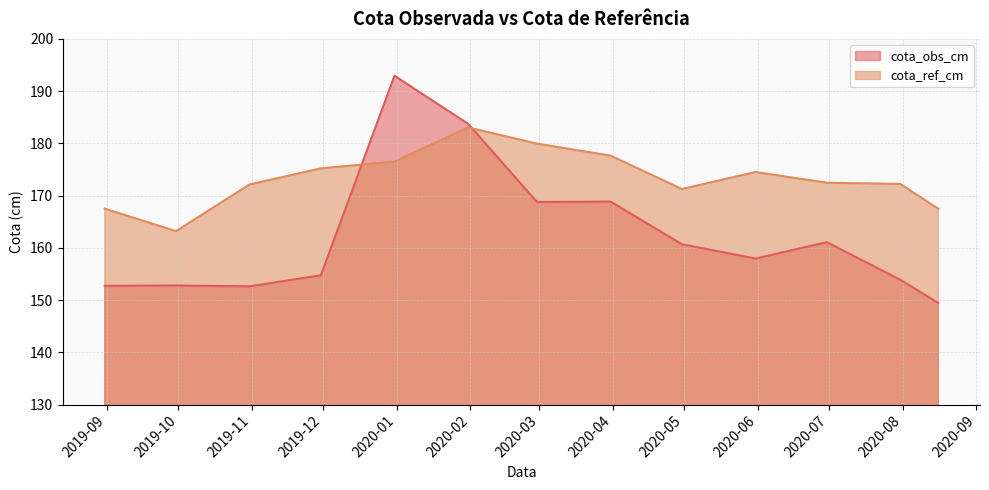

Does the chart have visible grid lines?

Yes